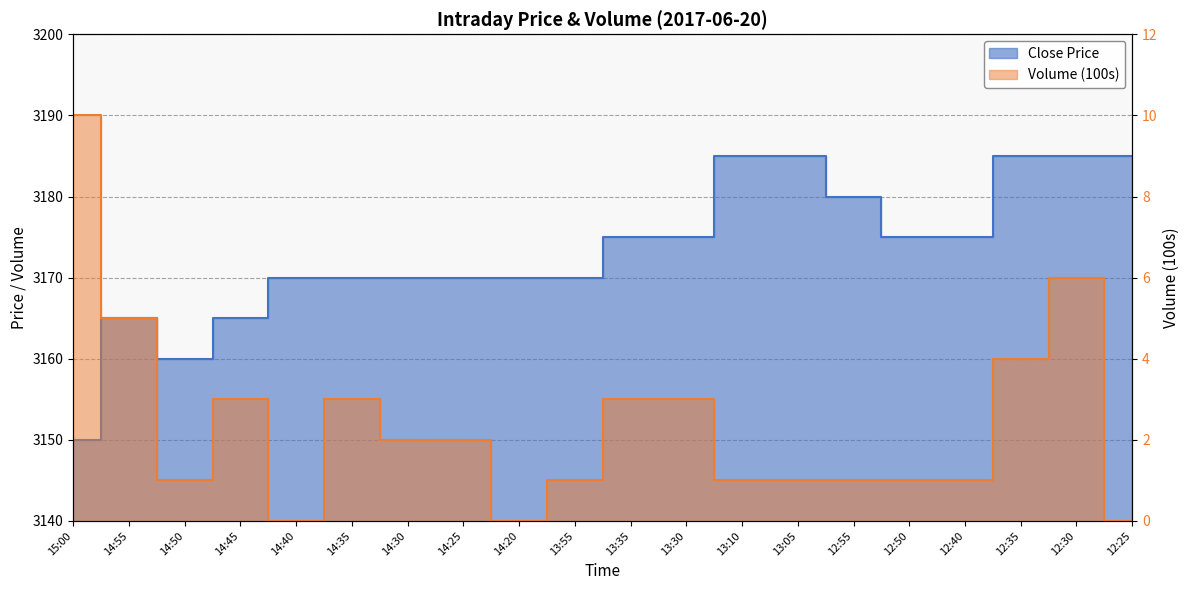

What is the value of the Close Price point at the 15th from the left?

3180